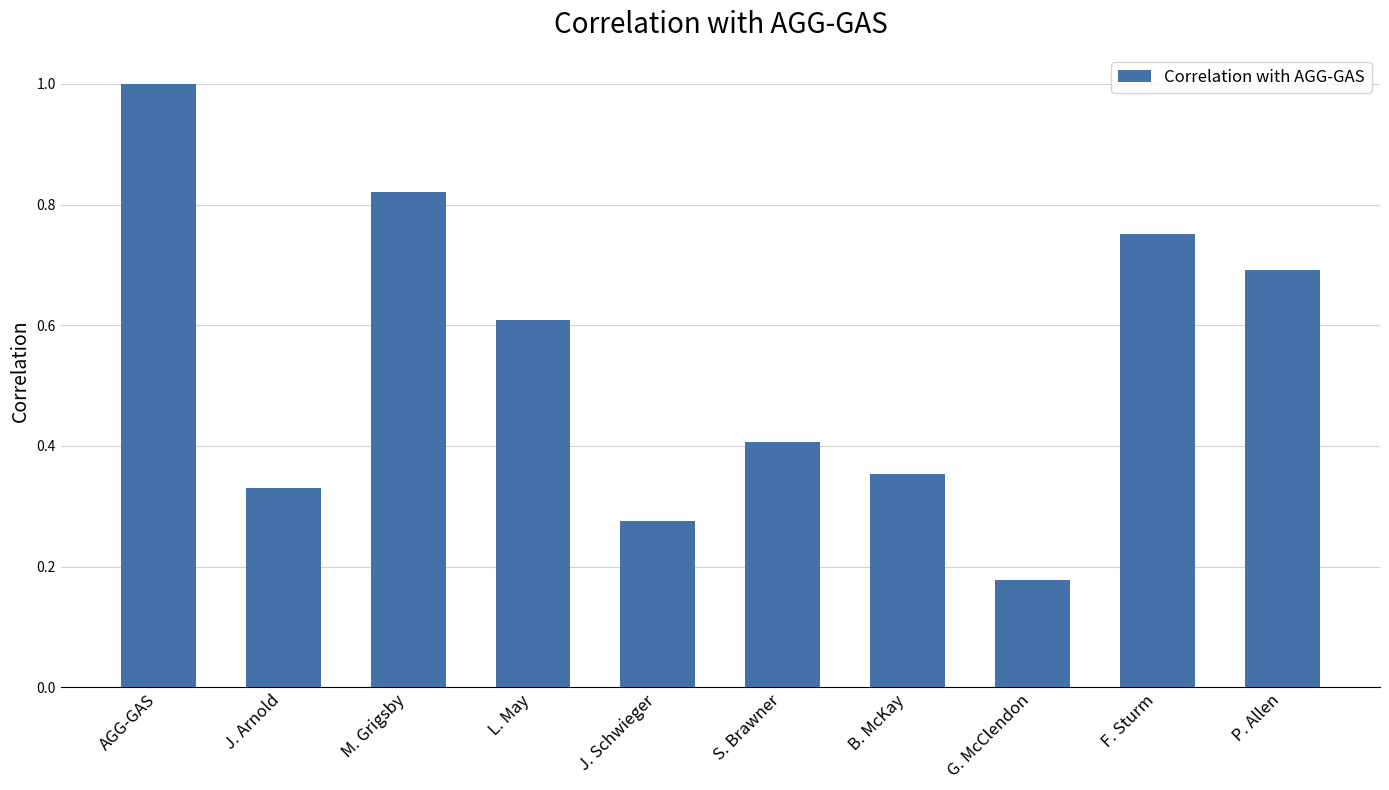

What is the maximum value shown in the chart?

1.0